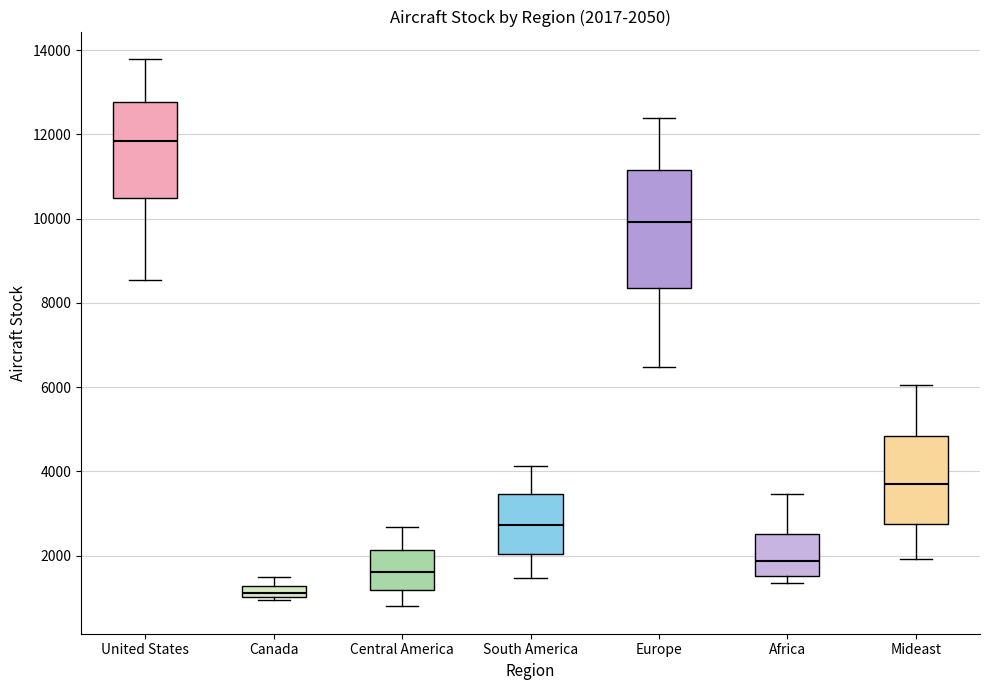

Which box has the lowest median line?

Canada